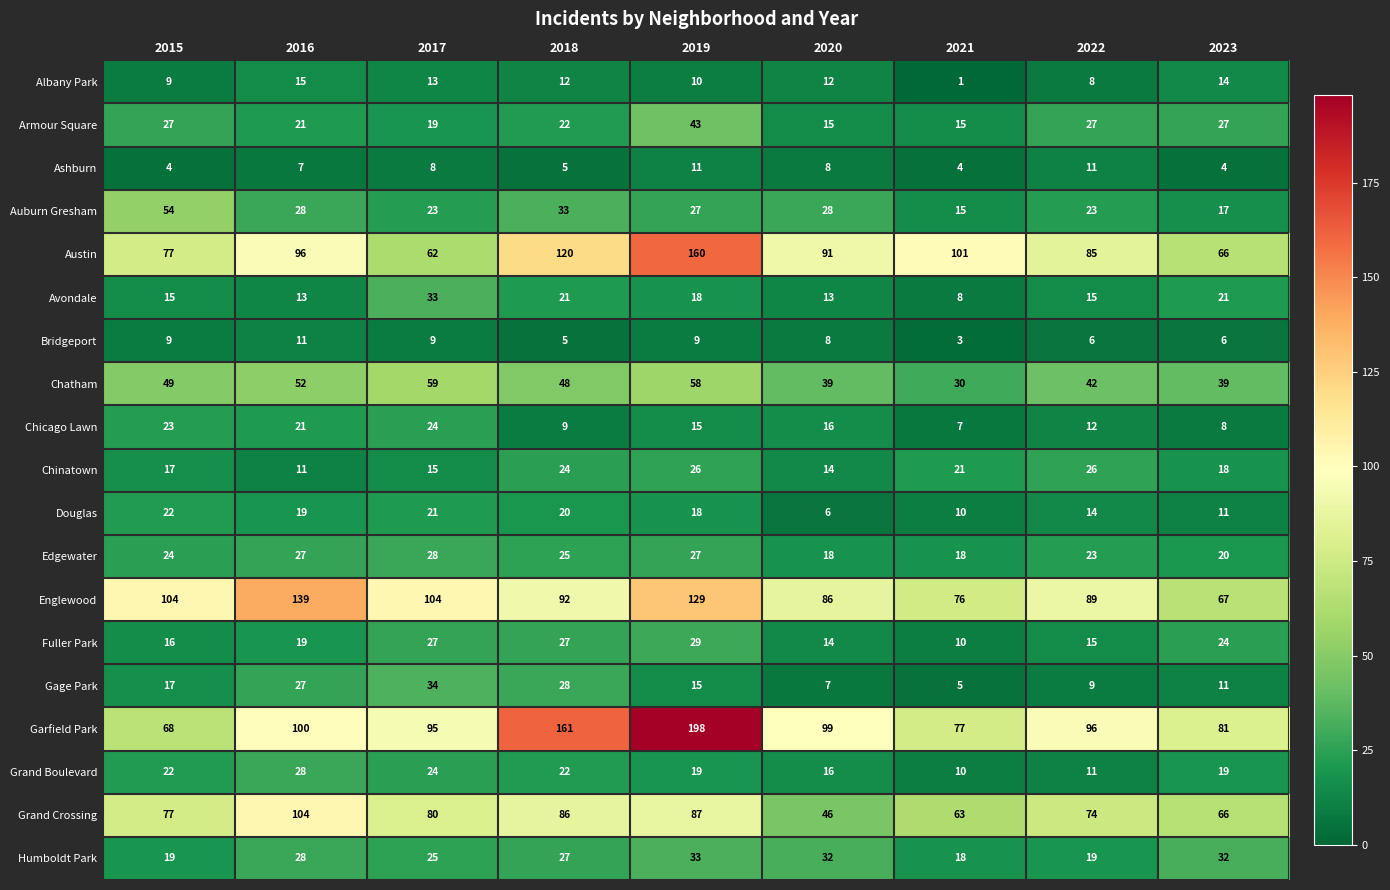

At which category is the sum across all series the highest?

2019